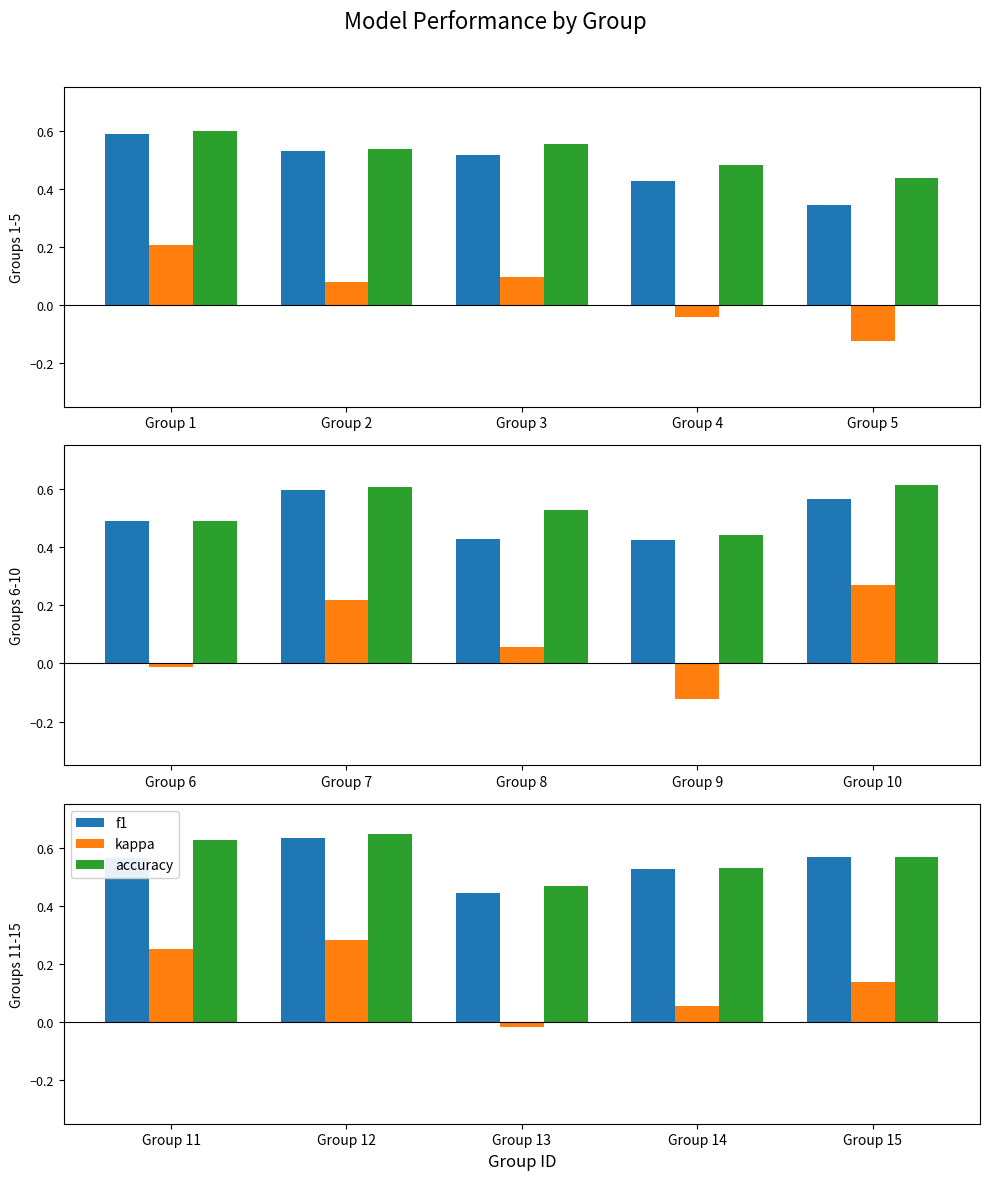

What are all the series names shown in the legend?

f1, kappa, accuracy